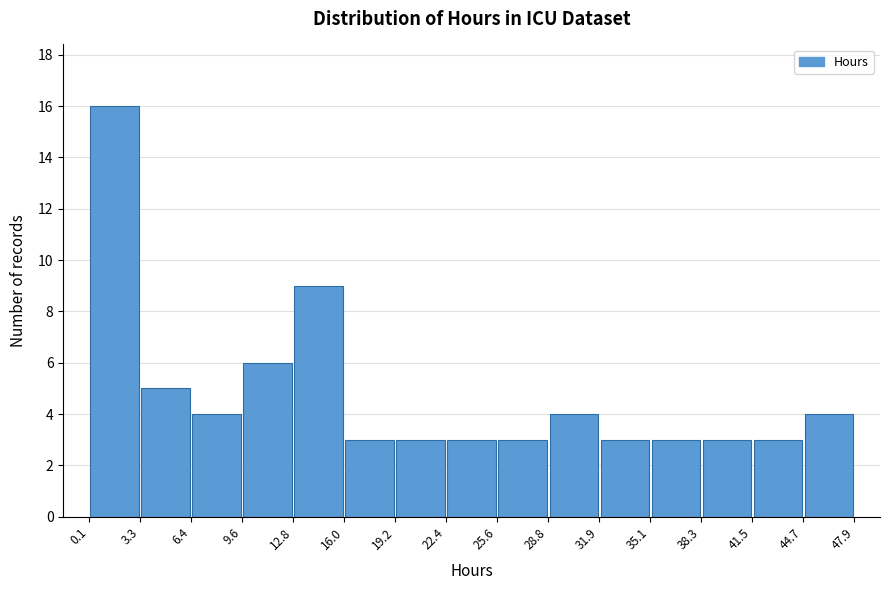

Reading left to right, transcribe this chart: for each bar, give the range it covers on the x-axis and its height. The values are not printed on the chart, so give them approximately, as read against the axis.

0.1 to 3.3: 16
3.3 to 6.4: 5
6.4 to 9.6: 4
9.6 to 12.8: 6
12.8 to 16.0: 9
16.0 to 19.2: 3
19.2 to 22.4: 3
22.4 to 25.6: 3
25.6 to 28.8: 3
28.8 to 31.9: 4
31.9 to 35.1: 3
35.1 to 38.3: 3
38.3 to 41.5: 3
41.5 to 44.7: 3
44.7 to 47.9: 4